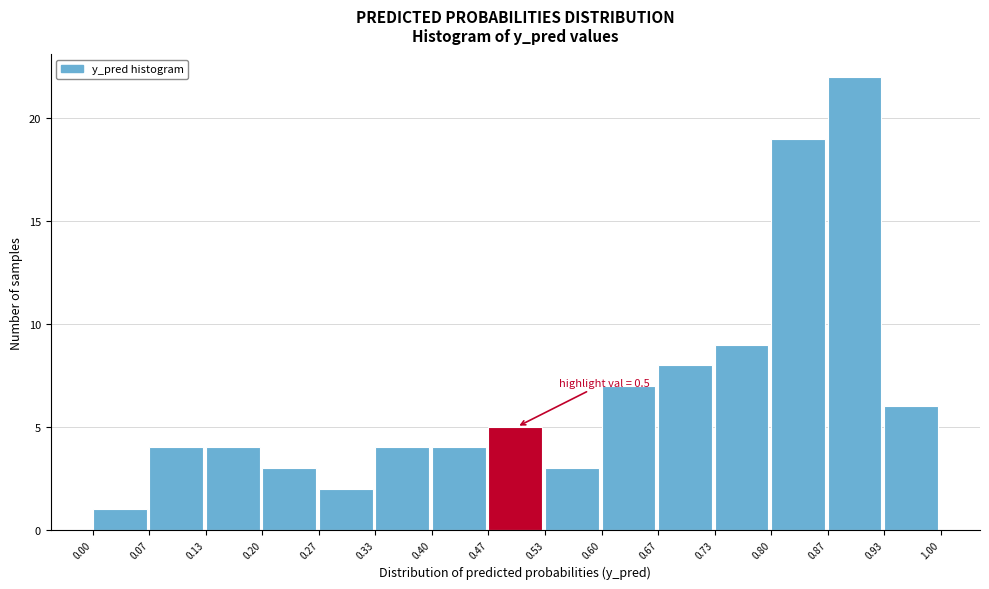

Which range on the x-axis has the tallest bar?

0.87 to 0.93